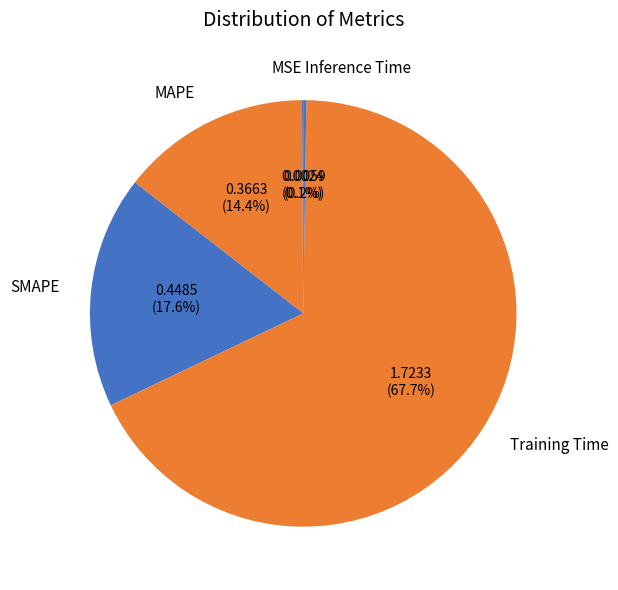

Which slice is the largest?

Training Time